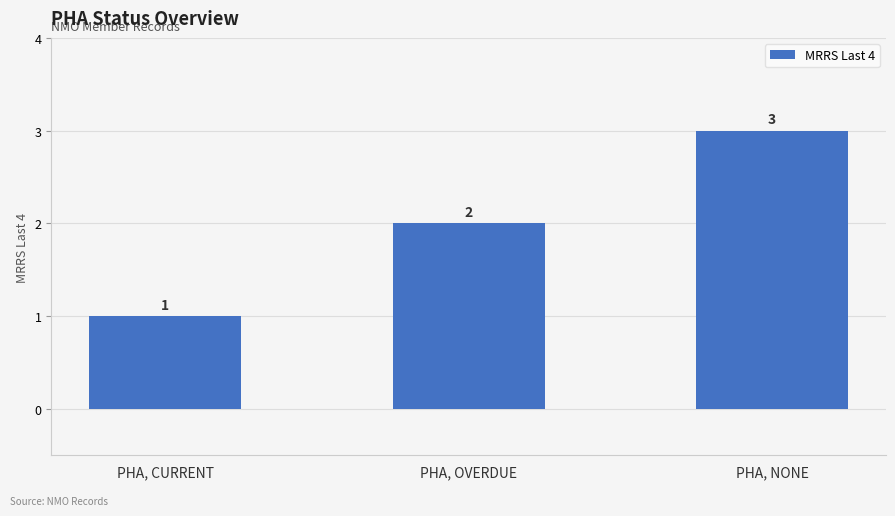

What is the ratio of the value at PHA, NONE to the value at PHA, CURRENT?

3.0